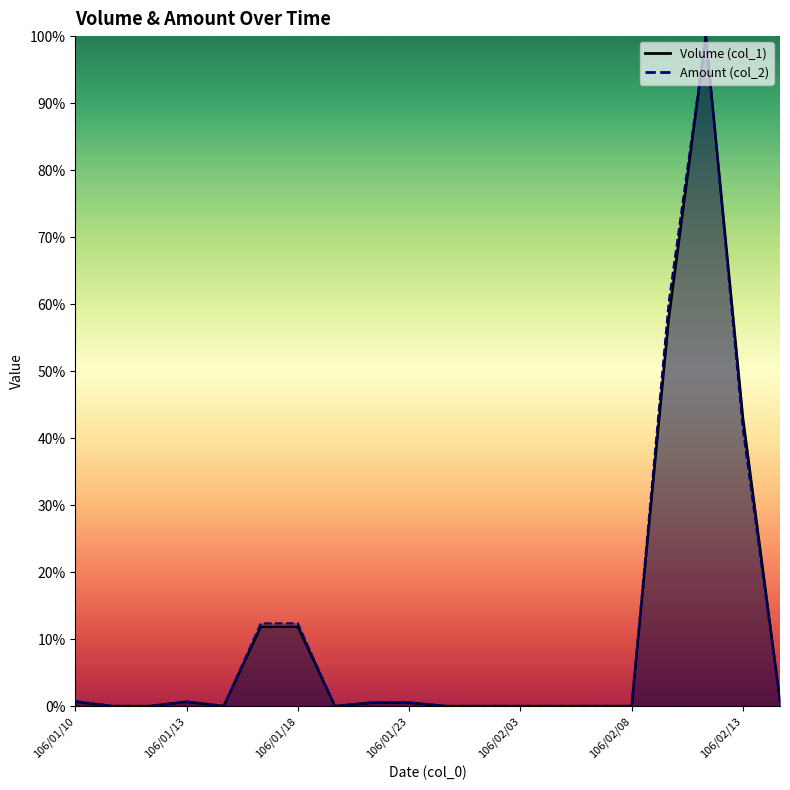

True or false: Amount (col_2) and Volume (col_1) cross at least once.

False